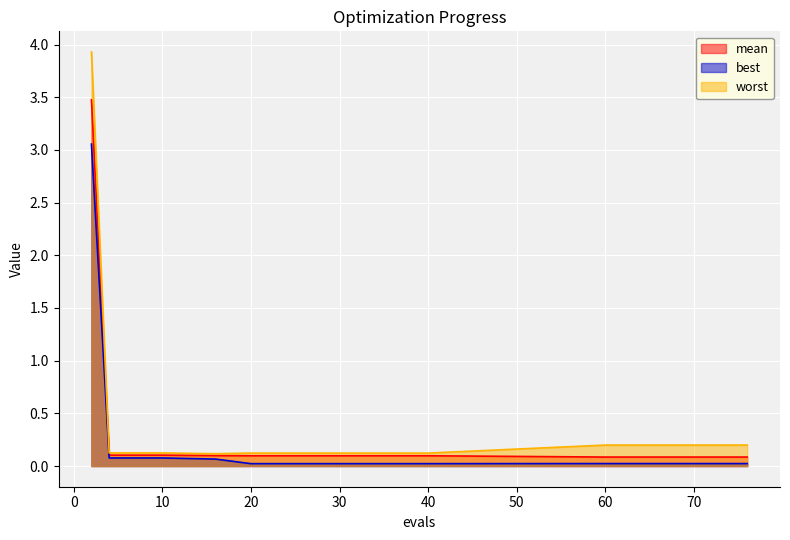

What is the difference between the worst values at 73 and 40?

0.1